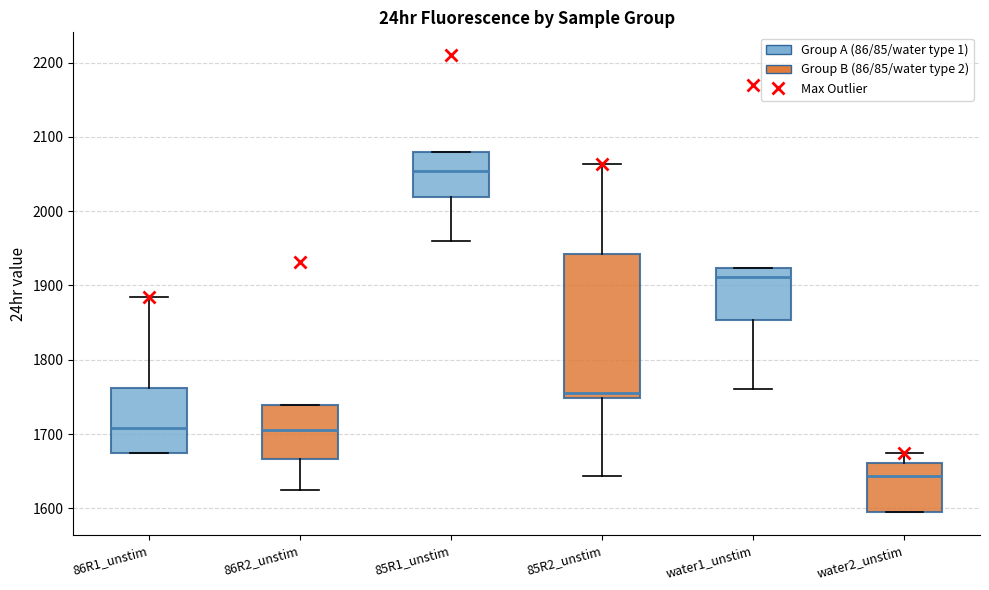

Where does the median line of the box for 86R1_unstim sit on the y-axis? The values are not printed on the chart, so give them approximately, as read against the axis.

1710